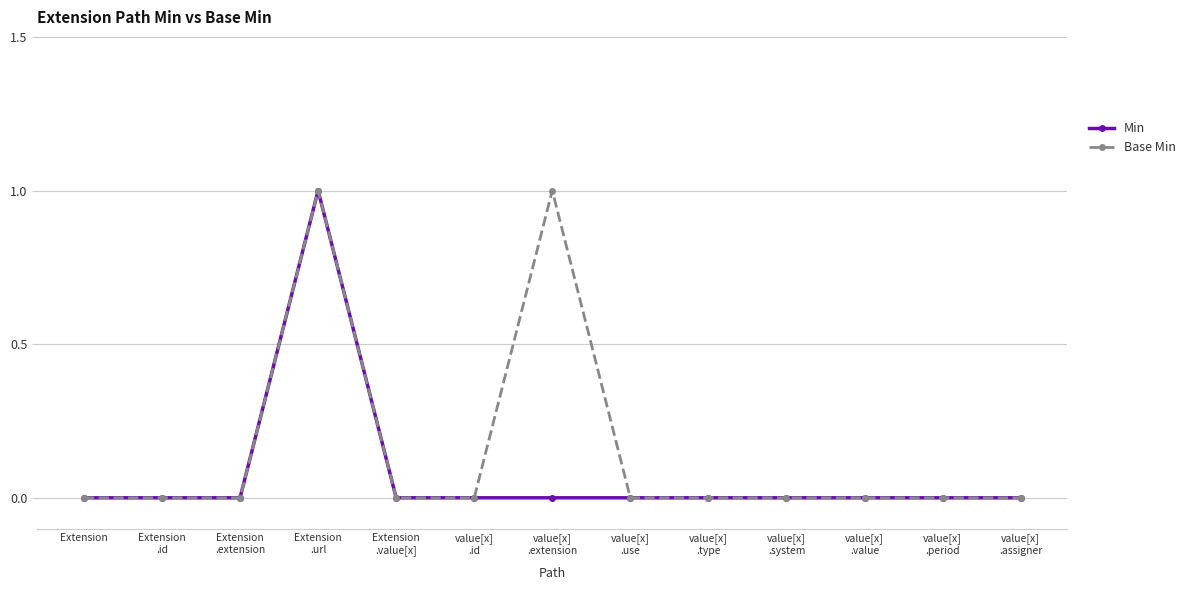

What is the label of the 13th point from the right?

Extension